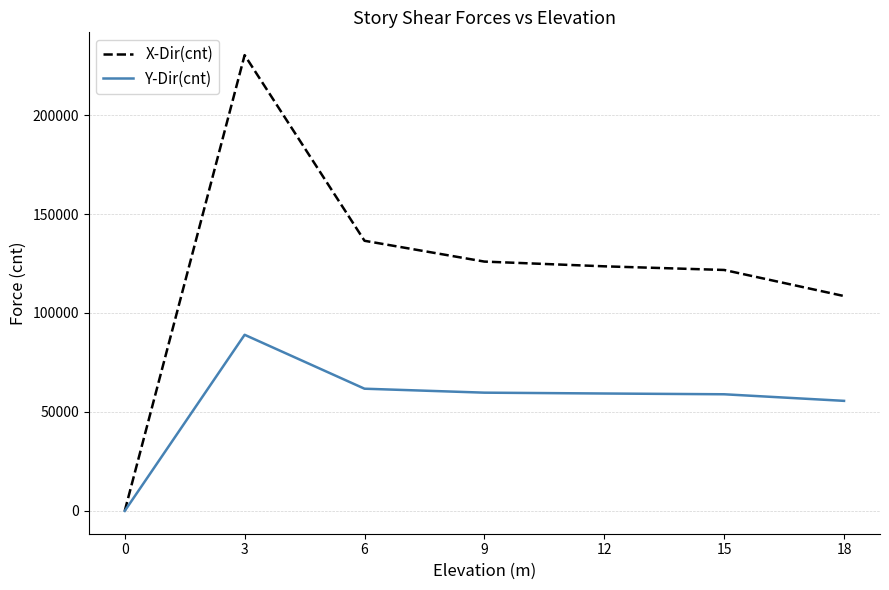

What is the difference between the Y-Dir(cnt) values at 9 and 12?

425.0